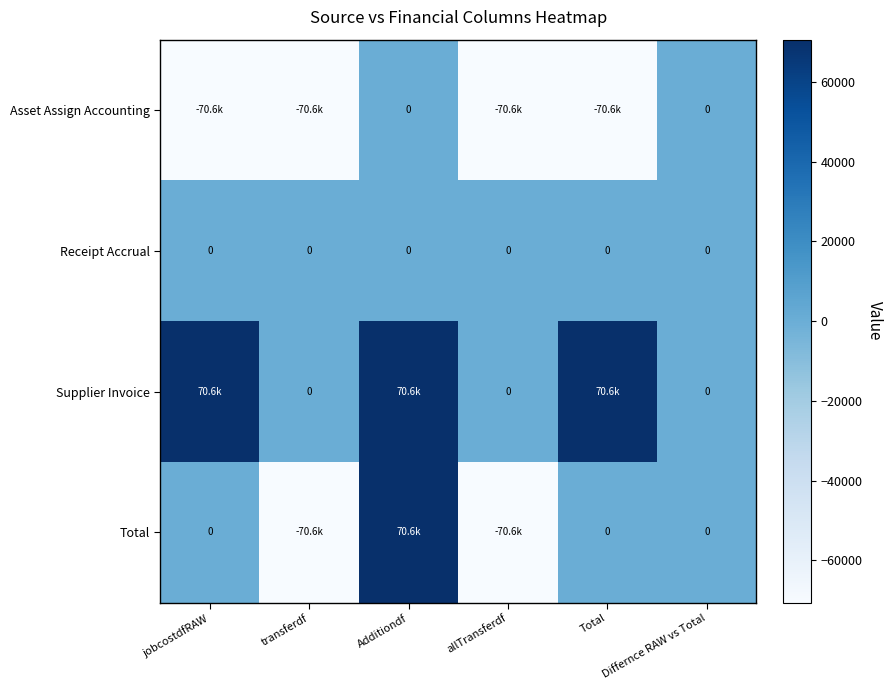

The Receipt Accrual series shows 0 at Additiondf. True or false?

True